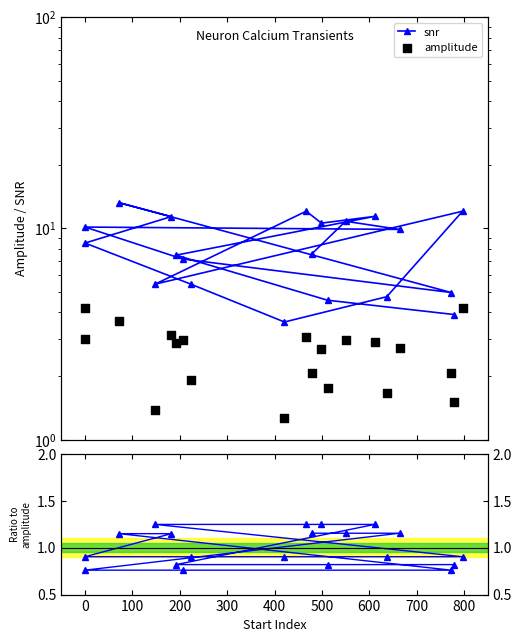

Which series has the largest total across all categories?

snr